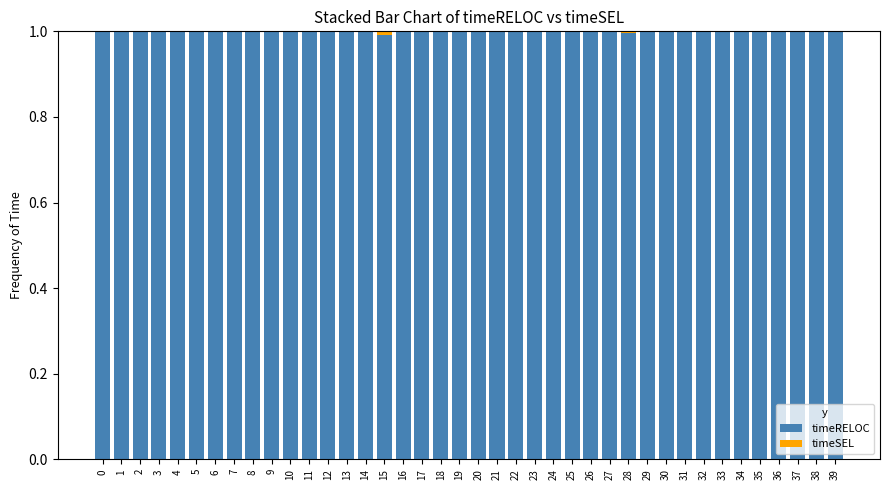

True or false: timeRELOC has a value of 1.0 at 12.

True